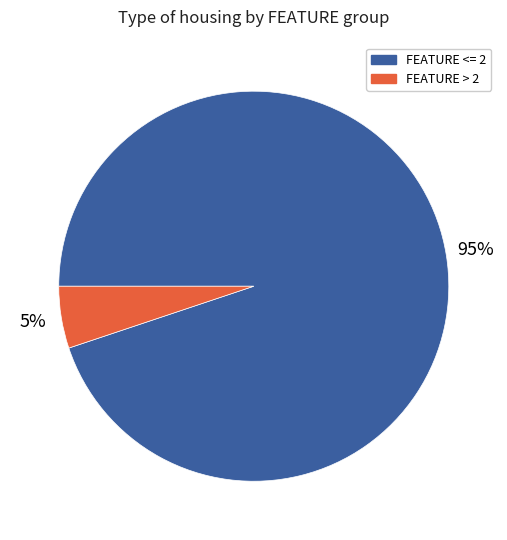

The FEATURE <= 2 slice represents 99% of the pie. True or false?

False